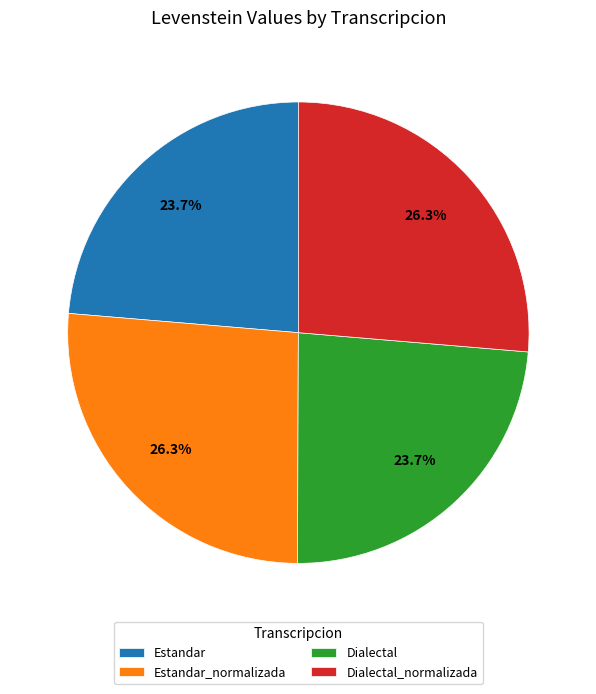

What percentage is the Dialectal slice, to the nearest percent?

24%